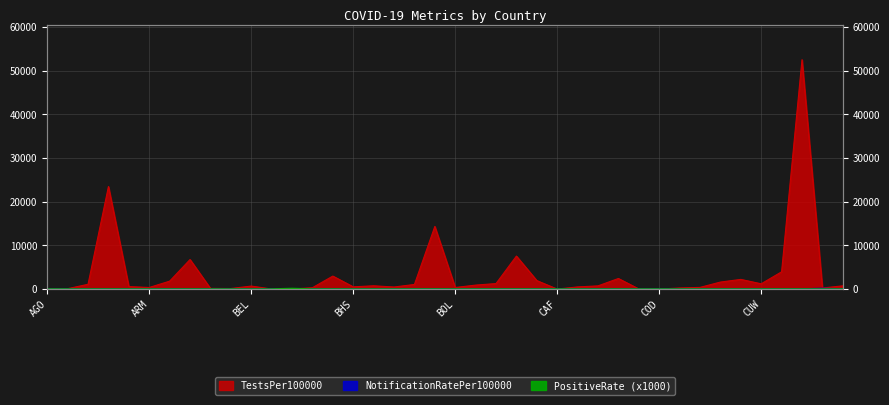

At which category is the sum across all series the highest?

CYP